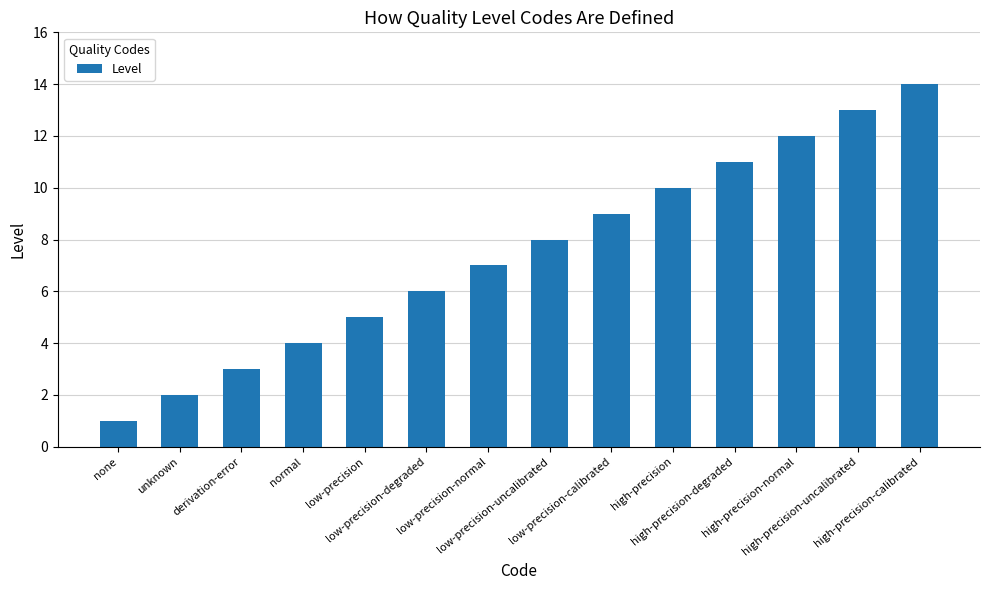

How many categories are shown in the chart?

14